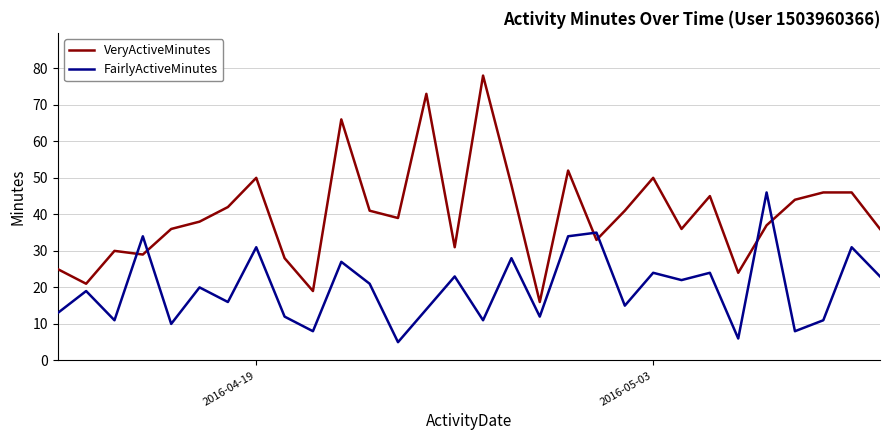

Which series has the largest total across all categories?

VeryActiveMinutes